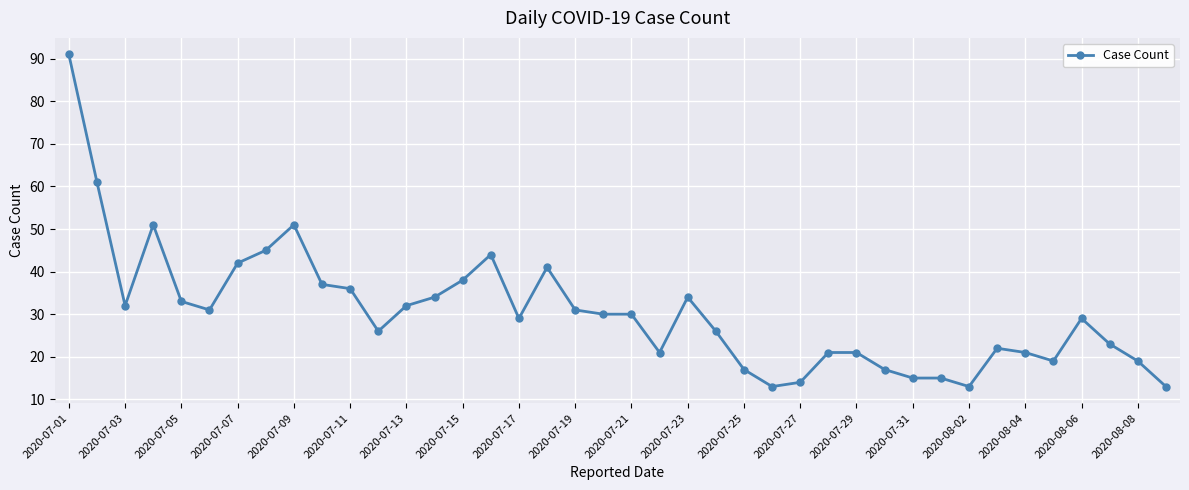

What is the value of the 14th point from the left?

34